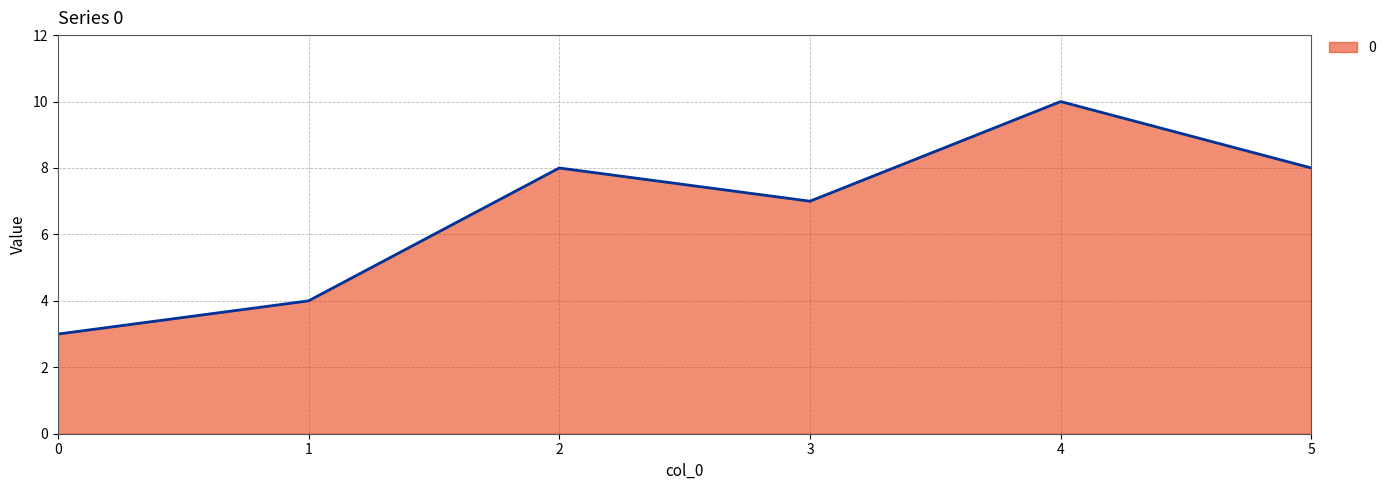

At which label is the value closest to 6?

3